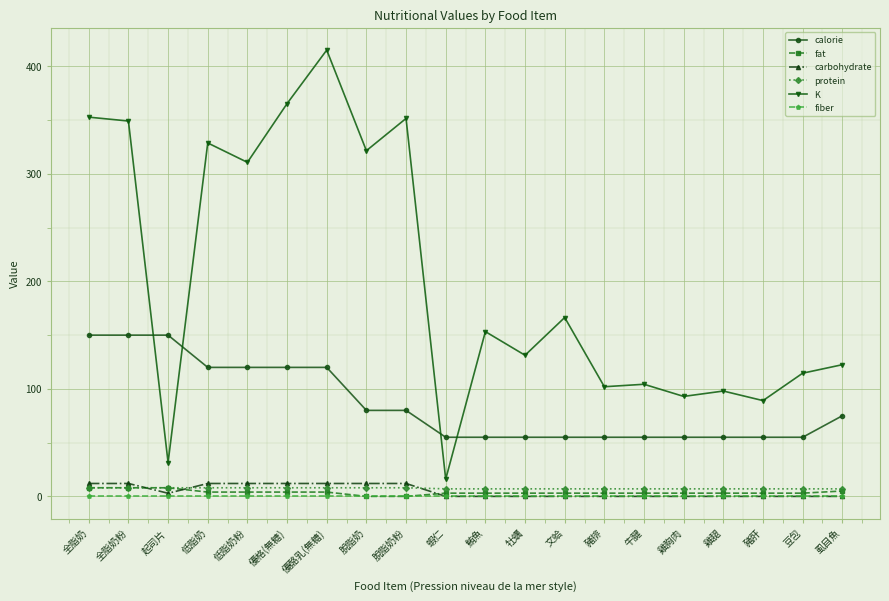

How many values in the carbohydrate series exceed 0?

9